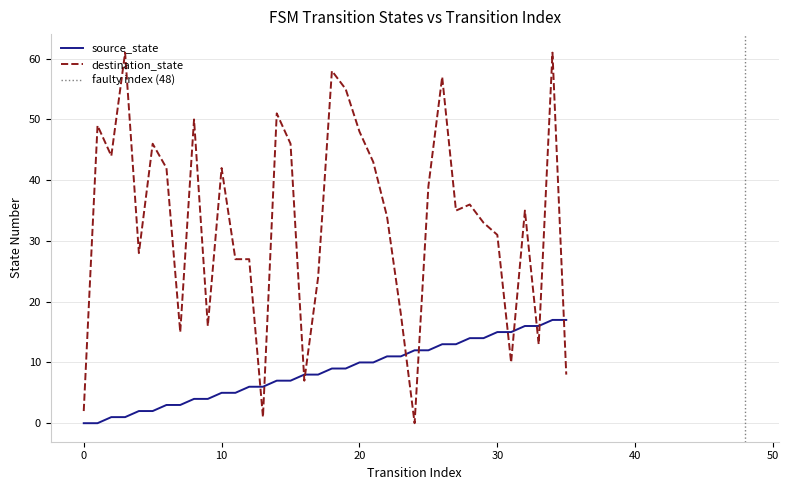

Where is destination_state nearest to the value 30?

30